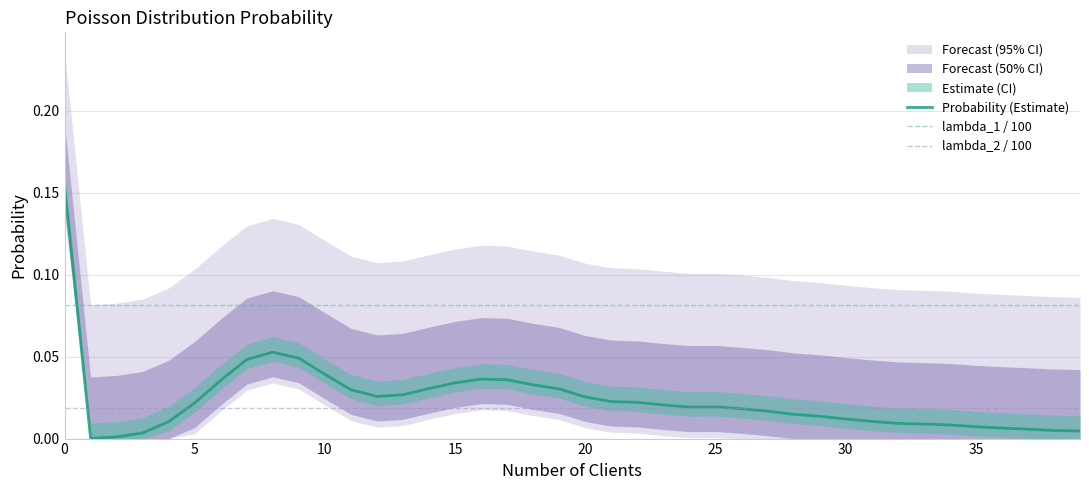

What are all the series names shown in the legend?

Probability (Estimate), lambda_1 / 100, lambda_2 / 100